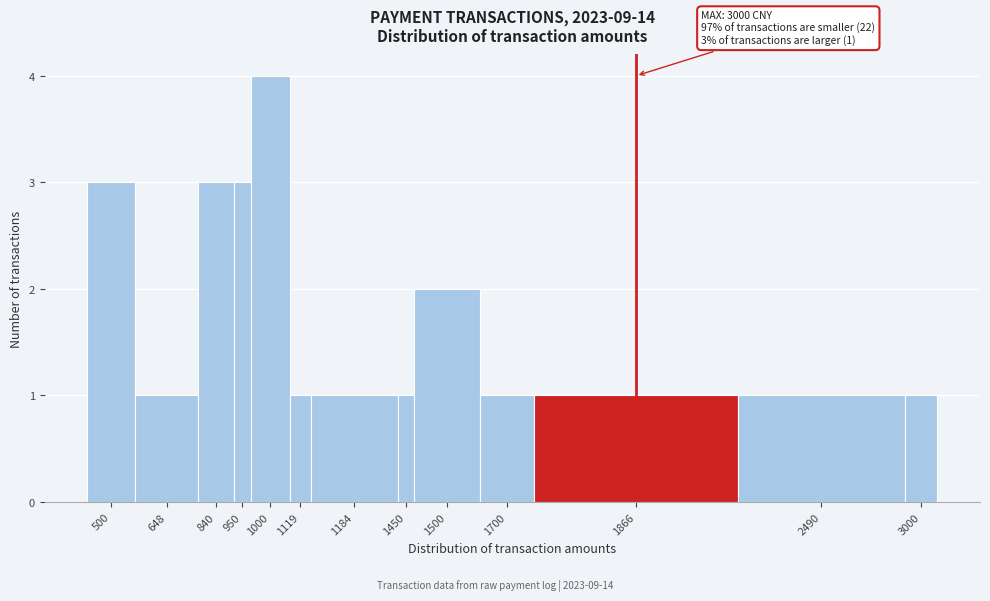

Reading left to right, transcribe all the data shown in this chart.

500=3	648=1	840=3	950=3	1000=4	1119=1	1184=1	1450=1	1500=2	1700=1	1866=1	2490=1	3000=1